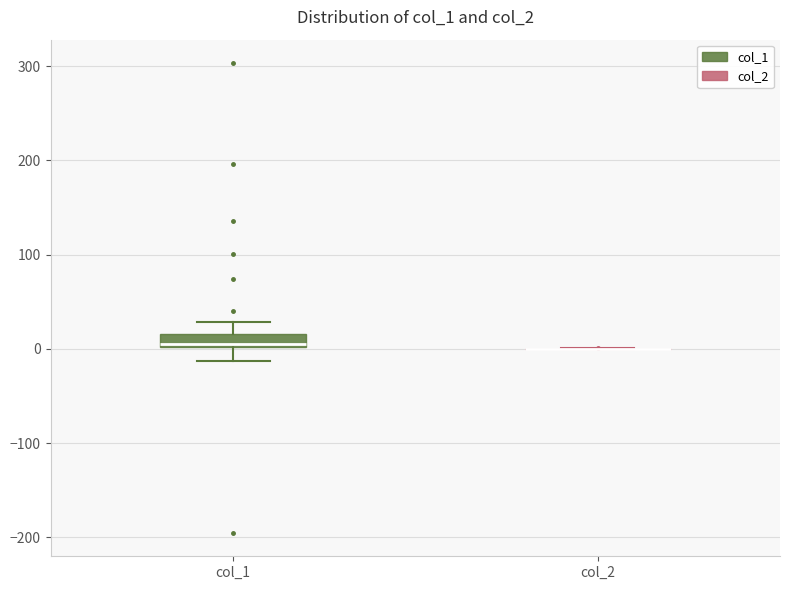

Comparing the boxes themselves (not the whiskers), which one is the tallest?

col_1